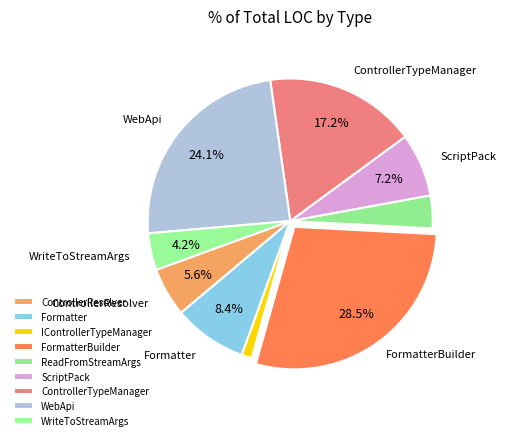

Is there a majority slice in this chart?

No